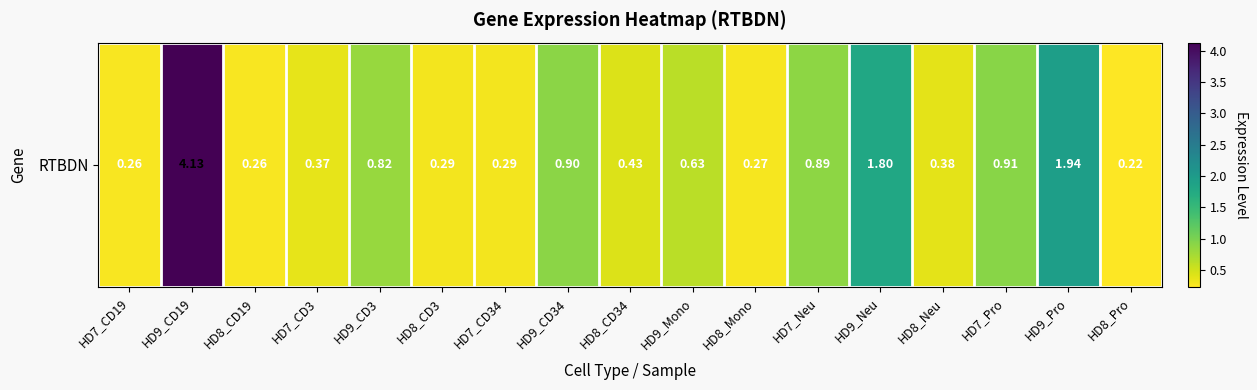

Reading left to right, transcribe all the data shown in this chart.

0.3	4.1	0.3	0.4	0.8	0.3	0.3	0.9	0.4	0.6	0.3	0.9	1.8	0.4	0.9	1.9	0.2